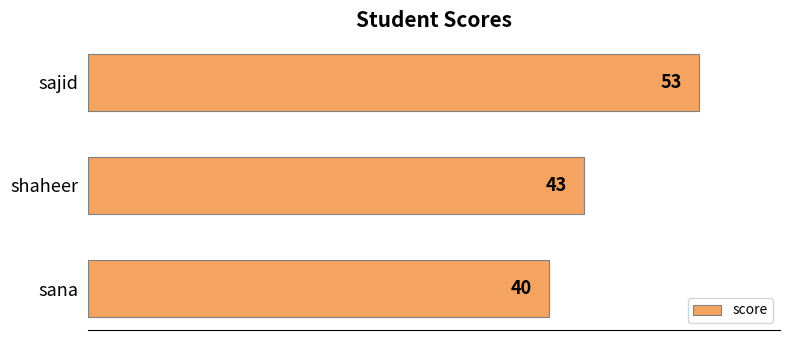

What is the average value?

45